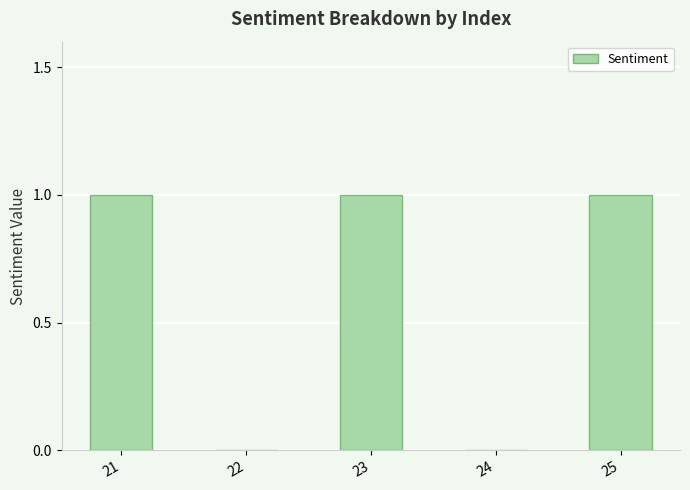

True or false: the data shows 1 at 23.

True